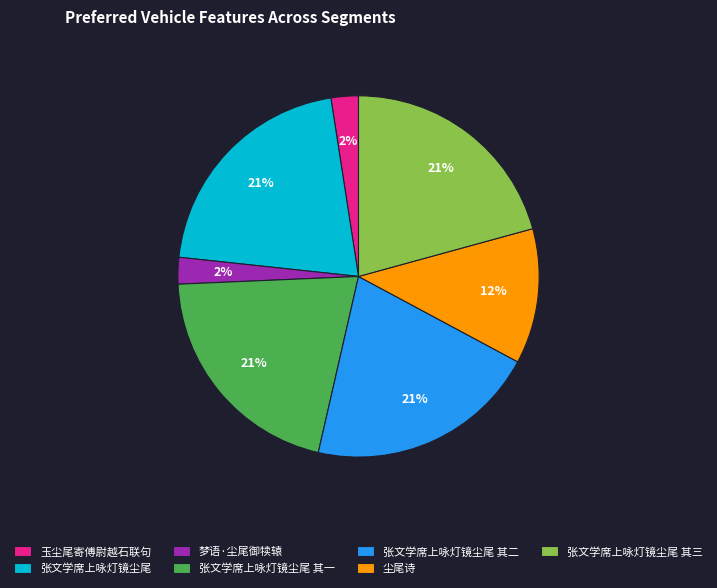

Is the sum of 玉尘尾寄傅尉越石联句 and 张文学席上咏灯镜尘尾 其二 greater than half?

No